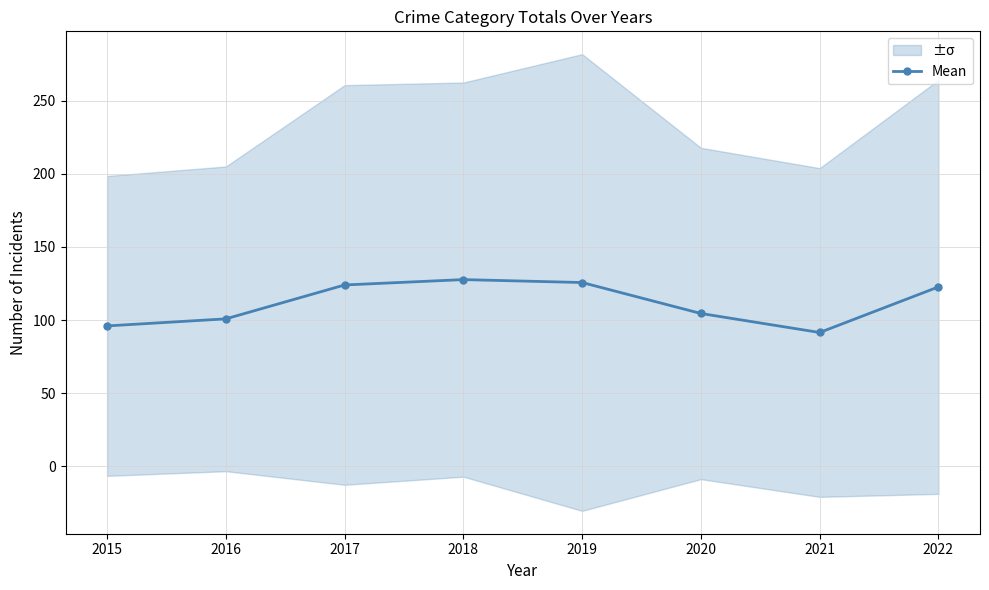

The value at 2015 is 41.1. True or false?

False